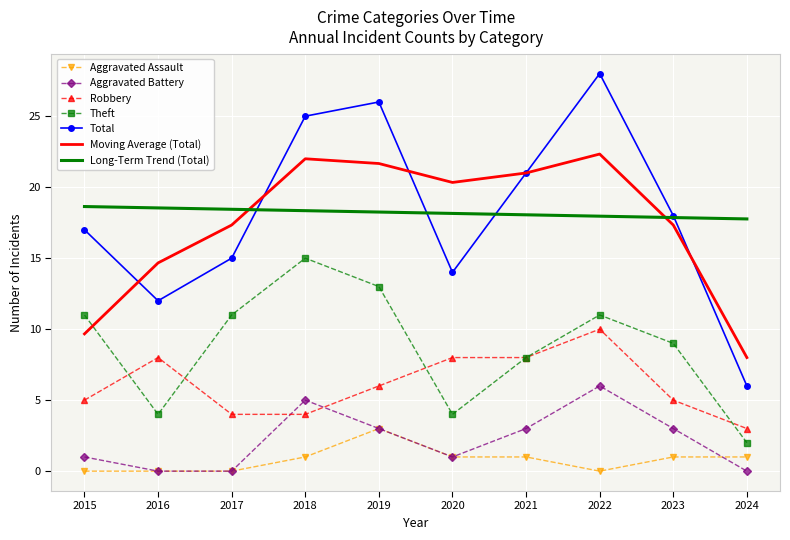

How many interior local valleys does the Total series have?

2